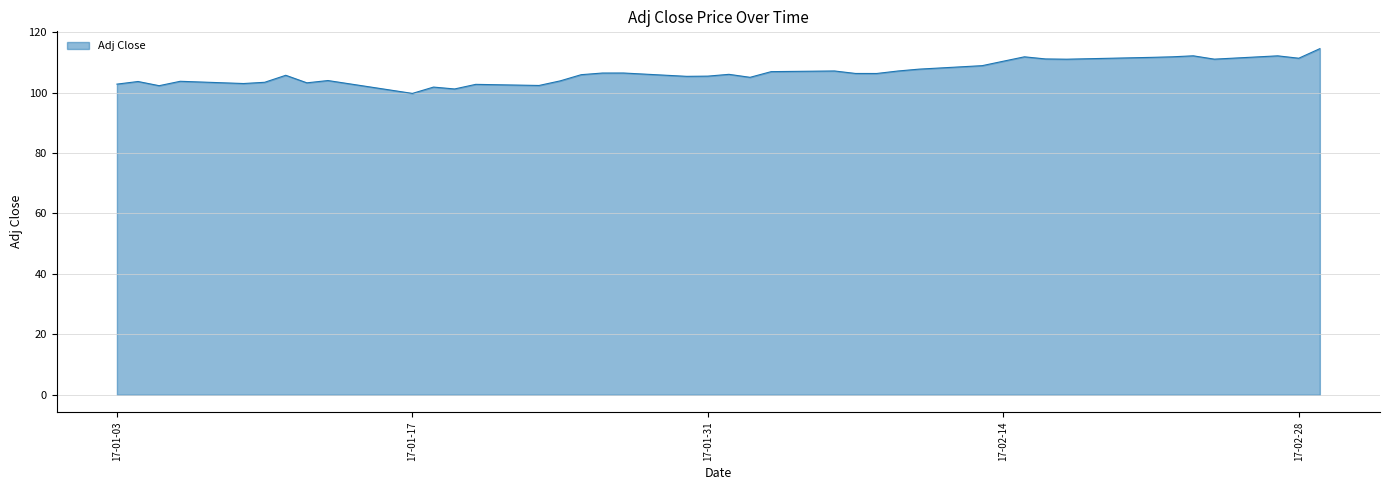

What is the smallest value displayed?

99.7